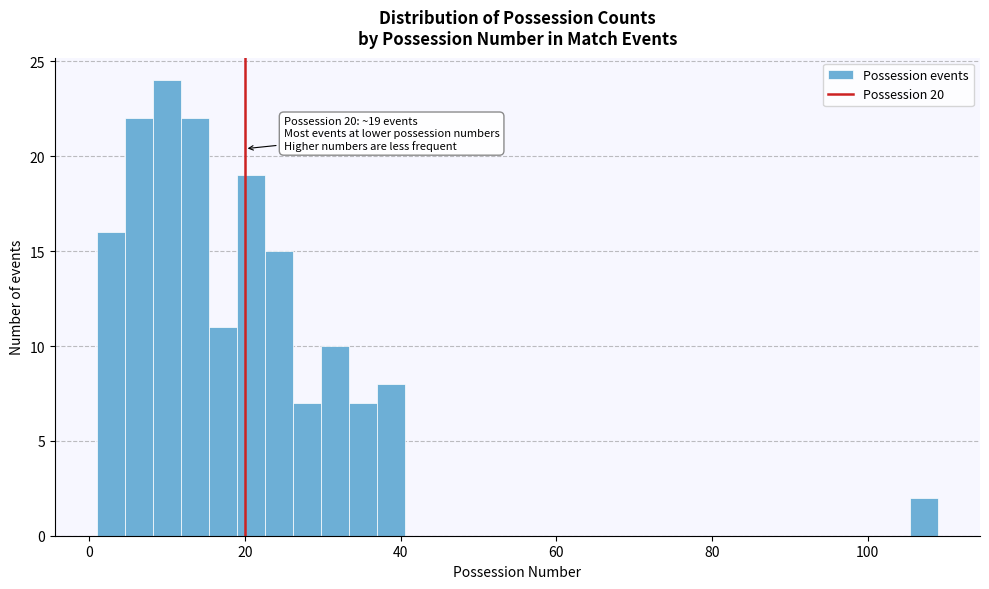

Read against the x-axis, roughly where is the centre of the tallest bar?

10